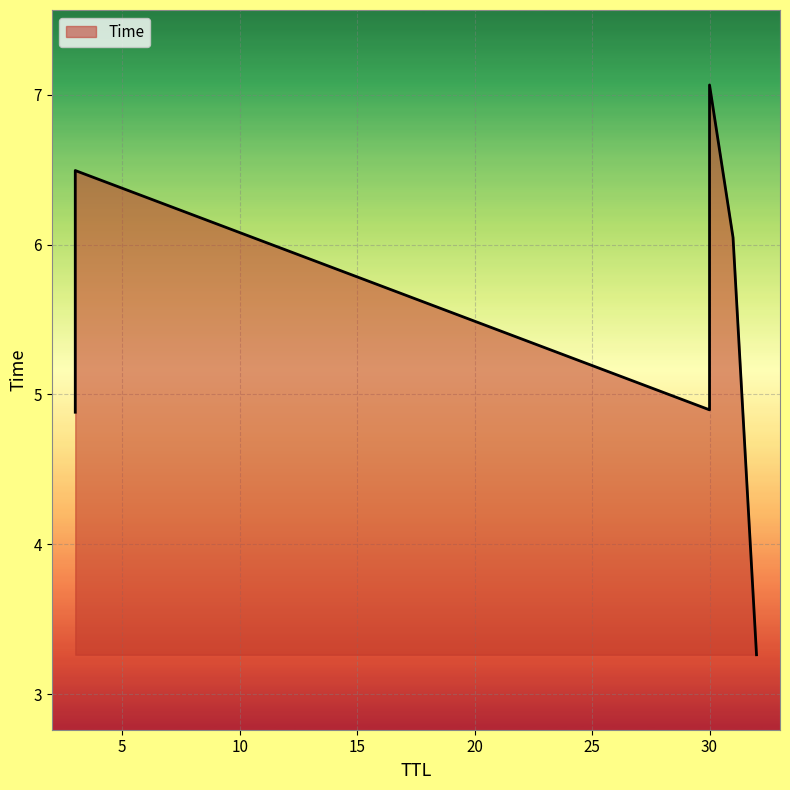

Does the chart display data point markers on the line(s)?

No